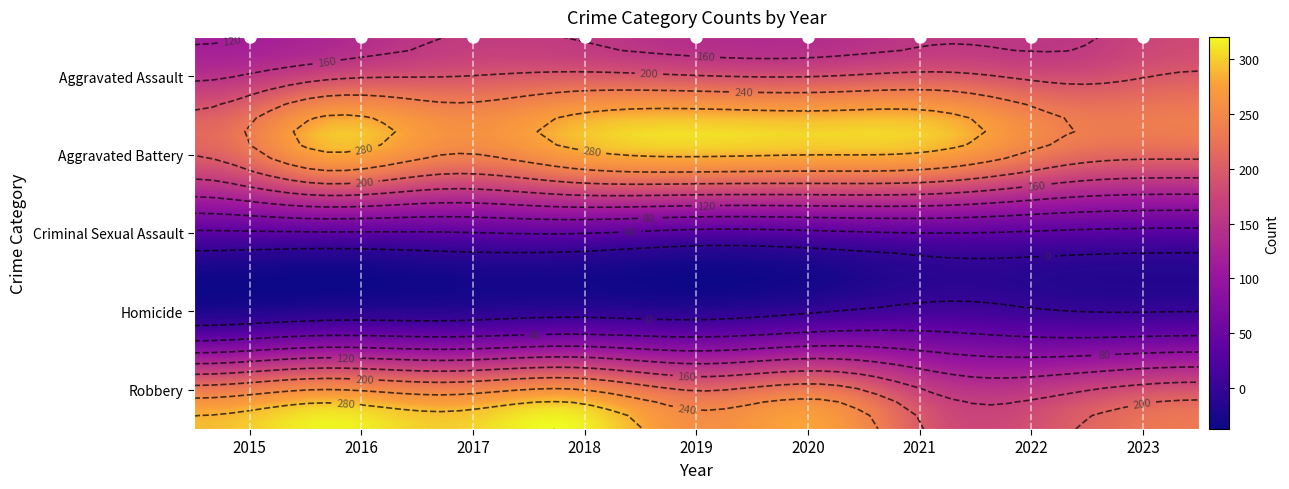

Rank the categories by Criminal Sexual Assault value from lowest to highest.

2019, 2023, 2020, 2022, 2015, 2016, 2017, 2021, 2018